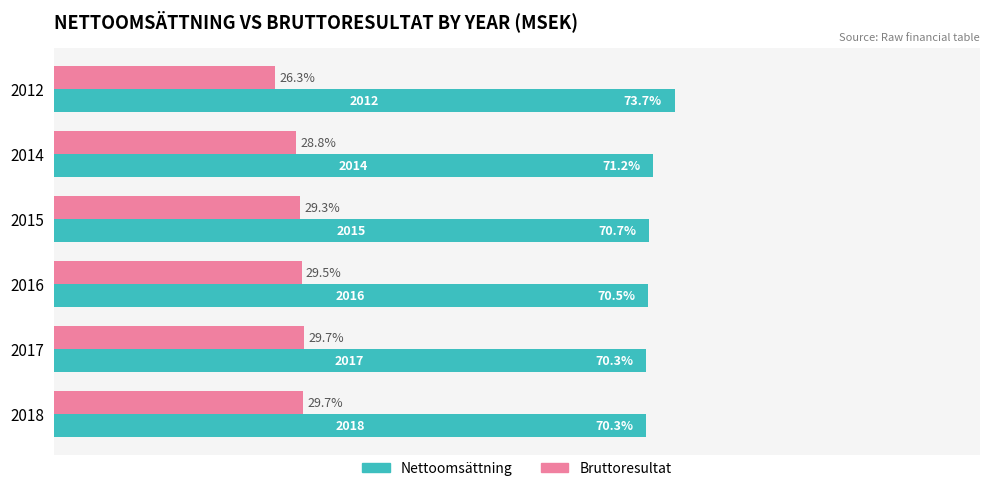

Is it true that Renter-occupied equals 18.8 at 2018?

False